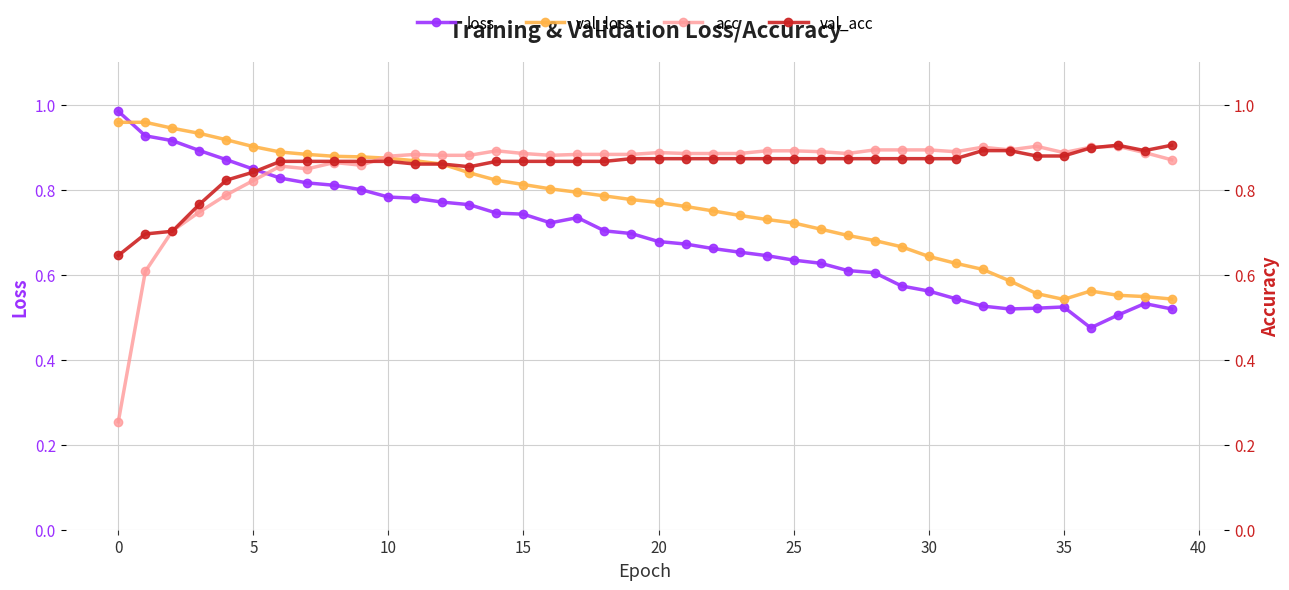

True or false: val_loss and val_acc intersect in this chart.

True